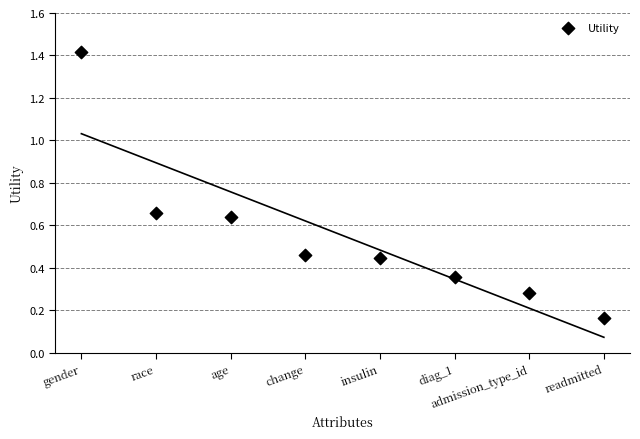

What is the range of Y values (max minus min)?

1.2